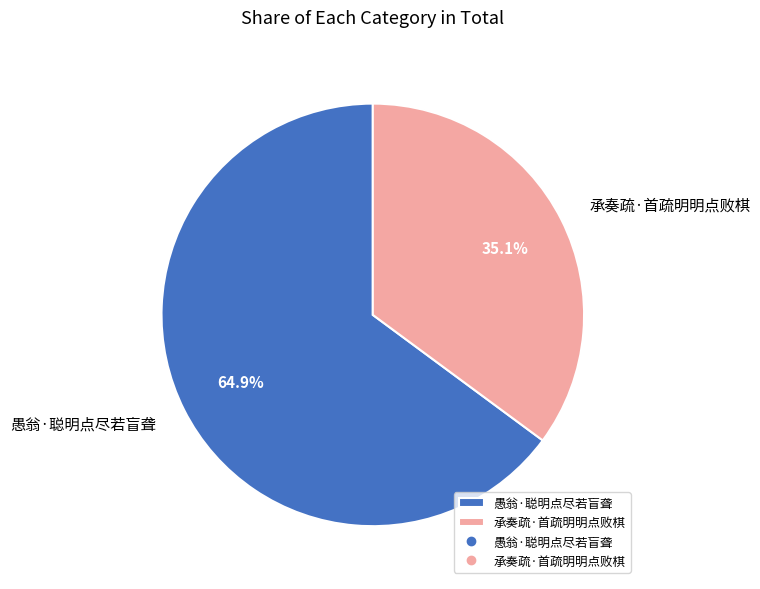

What percentage do 承奏疏·首疏明明点败棋 and 愚翁·聪明点尽若盲聋 together represent?

100.0%